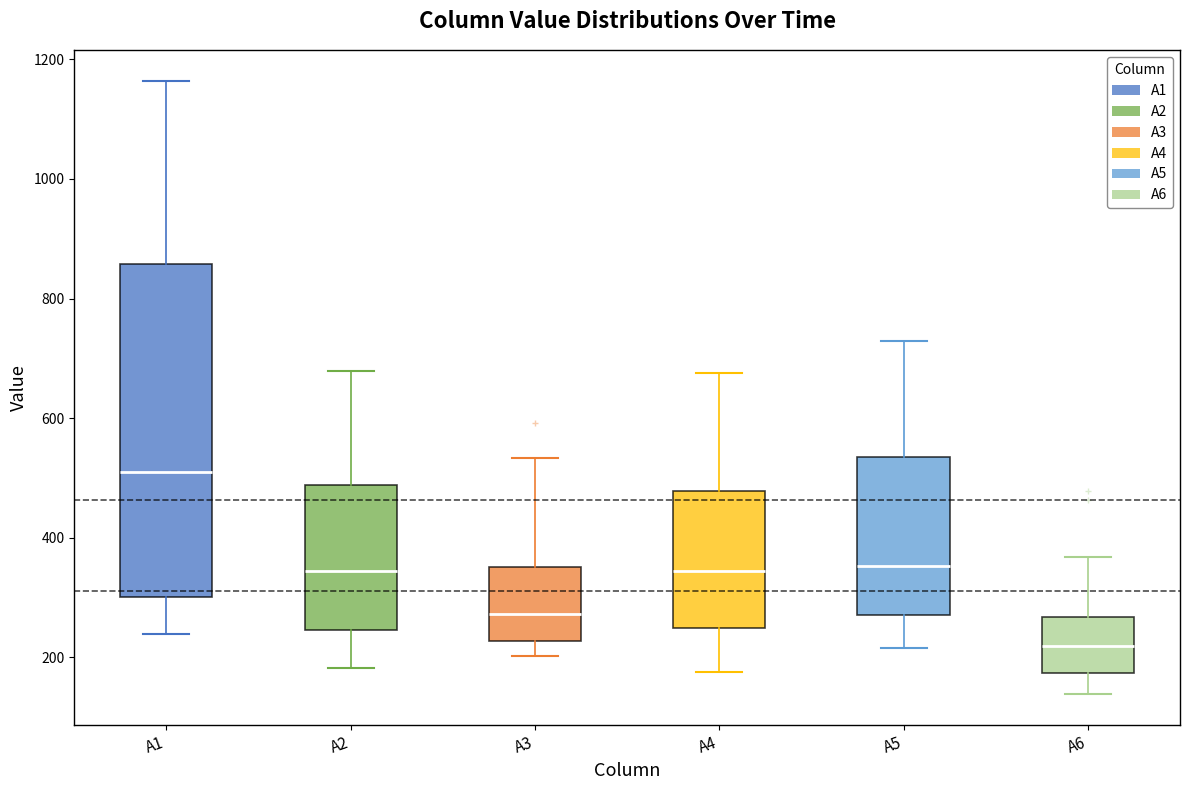

Which box has the lowest median line?

A6